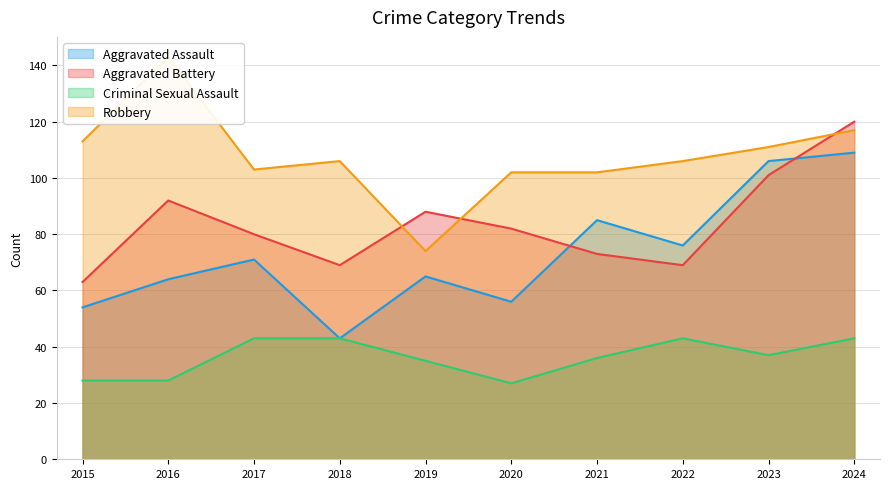

Which label corresponds to the largest value in the chart?

2016